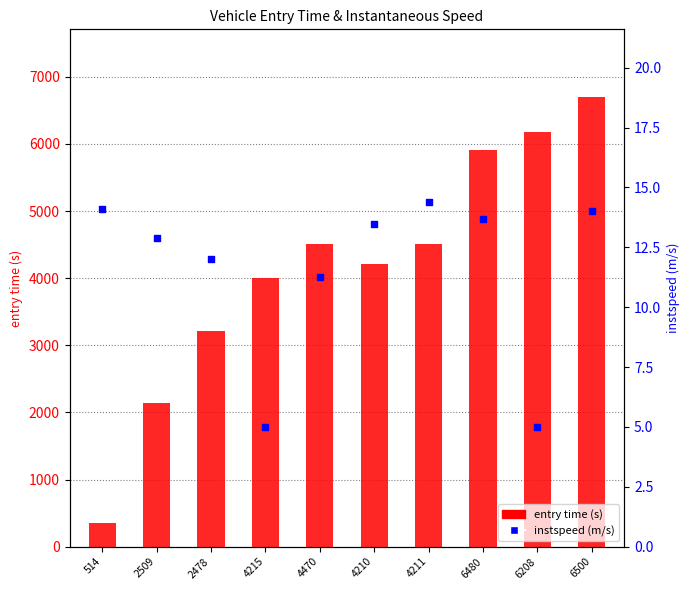

Is the value of entry time (s) at 6480 greater than the value of instspeed (m/s) at 4470?

Yes